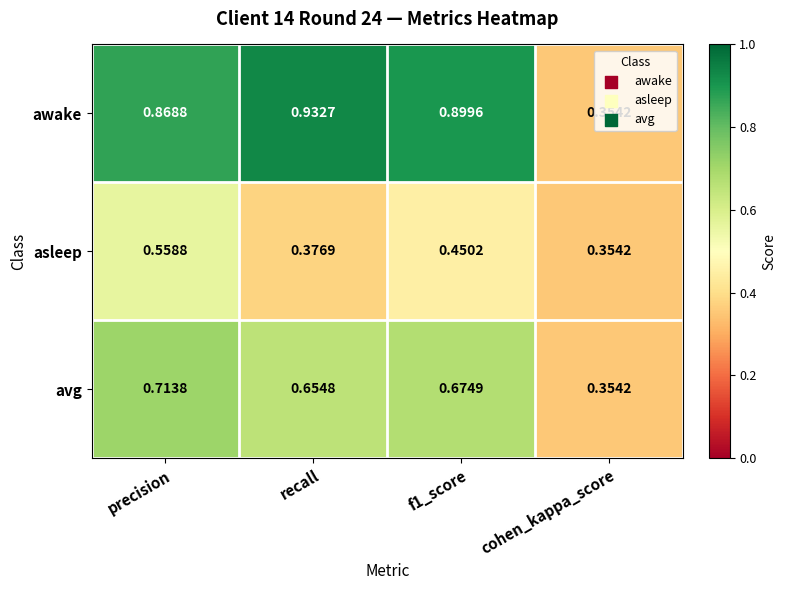

Between precision and recall, which series saw the biggest shift?

asleep